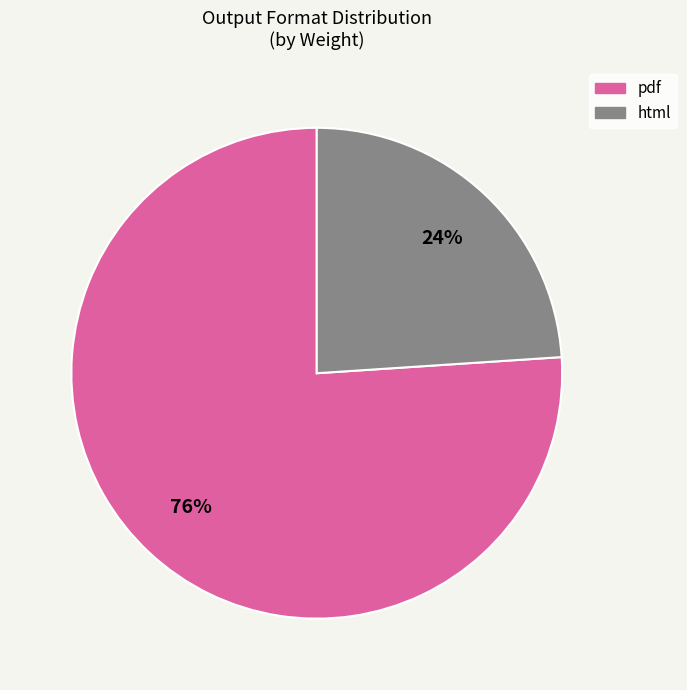

To the nearest percent, what is the difference between the largest and smallest slice percentages?

52%